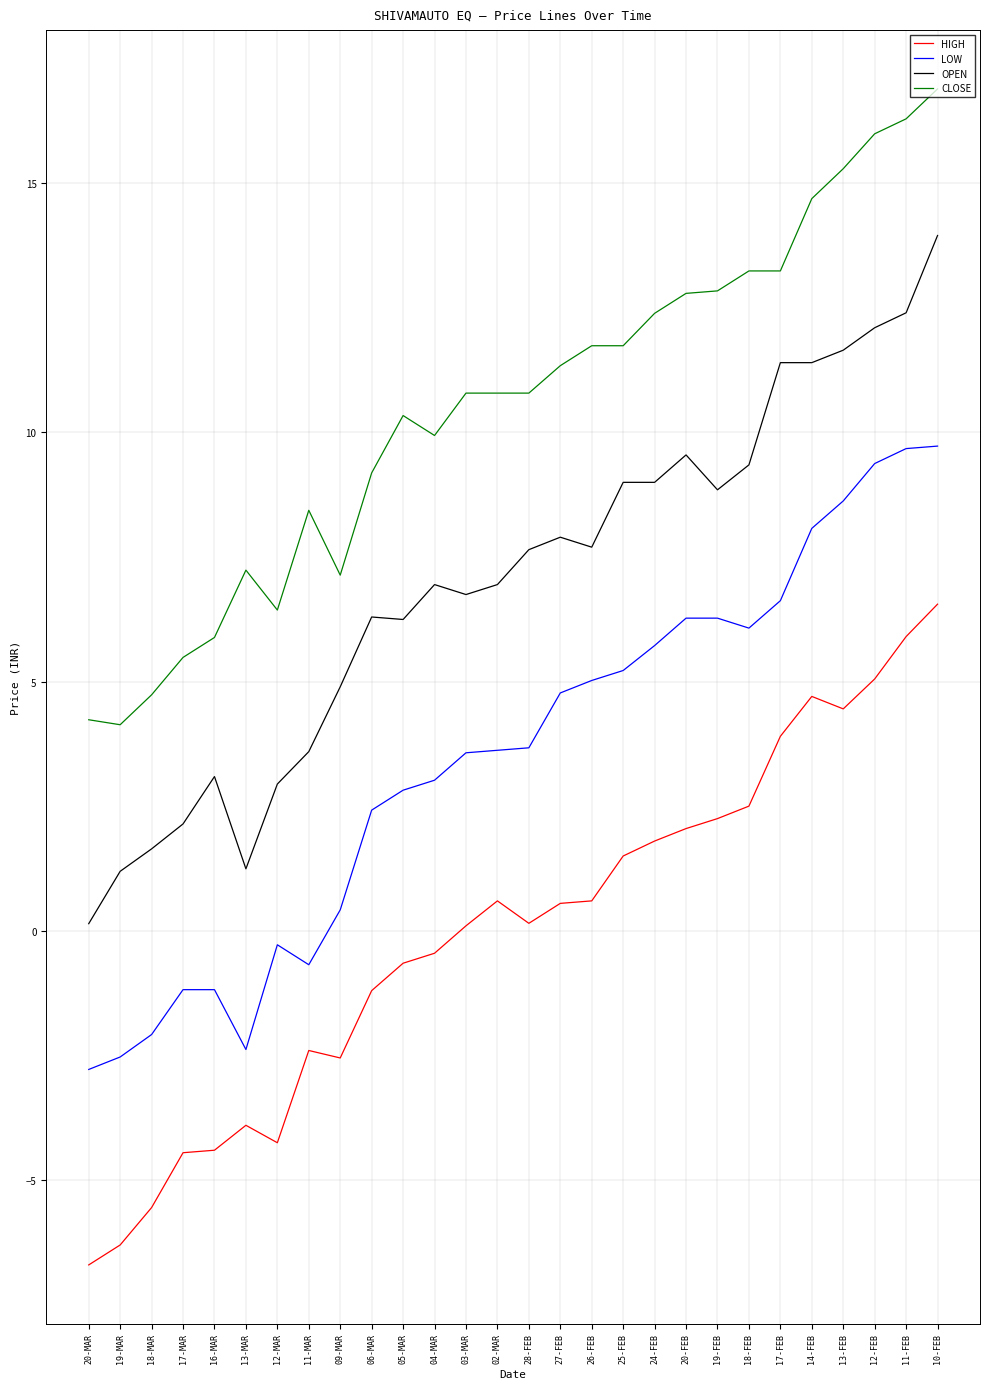

What is the average value of the OPEN series?

7.0